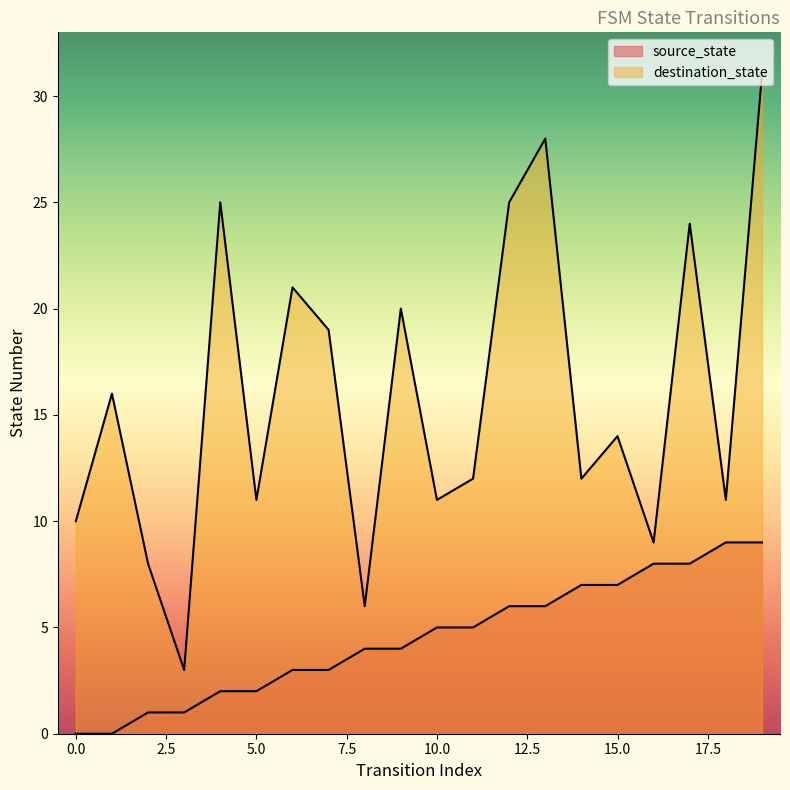

Reading left to right, transcribe all the data shown in this chart.

source_state: 0=0	1=0	2=1	3=1	4=2	5=2	6=3	7=3	8=4	9=4	10=5	11=5	12=6	13=6	14=7	15=7	16=8	17=8	18=9	19=9
destination_state: 0=10	1=16	2=8	3=3	4=25	5=11	6=21	7=19	8=6	9=20	10=11	11=12	12=25	13=28	14=12	15=14	16=9	17=24	18=11	19=31